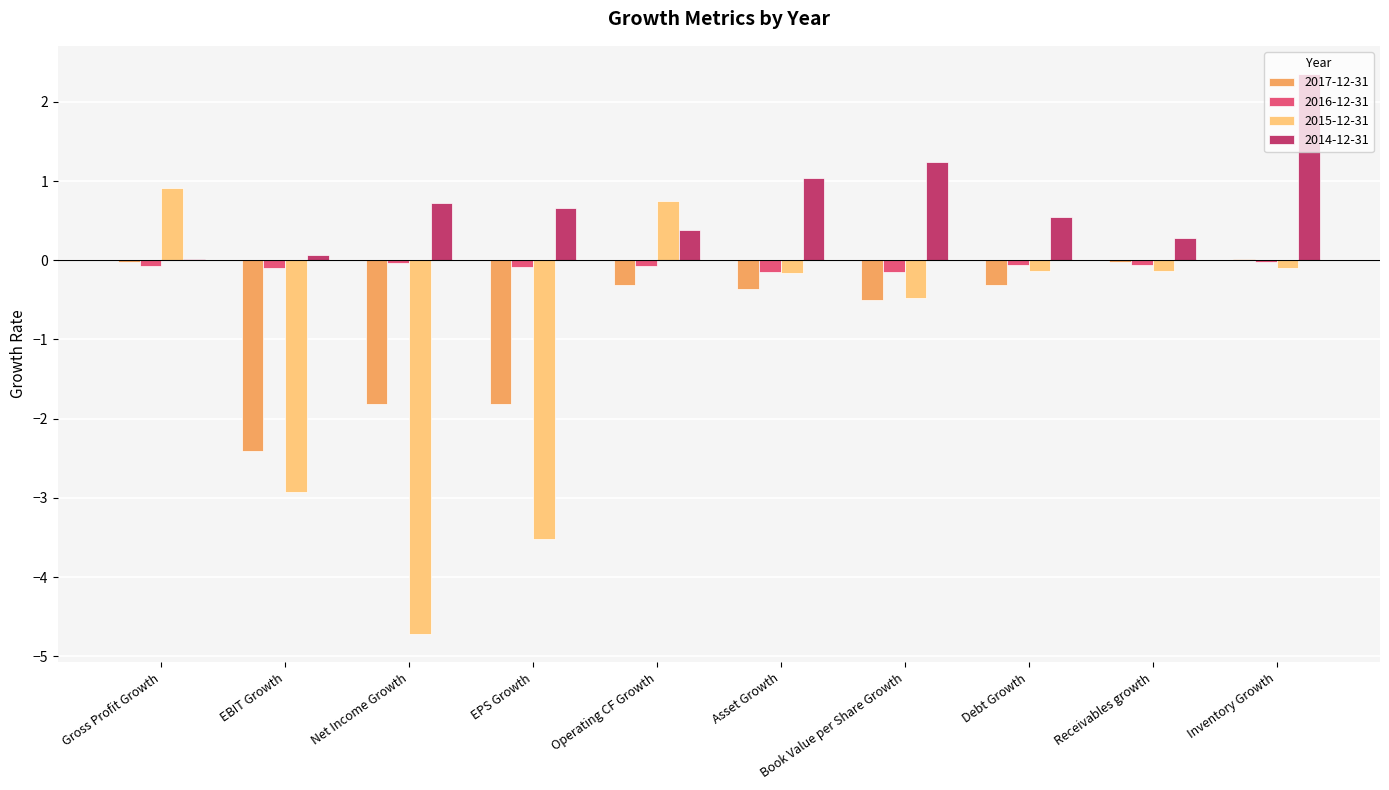

The value of 2017-12-31 at EBIT Growth is -2.4. True or false?

True